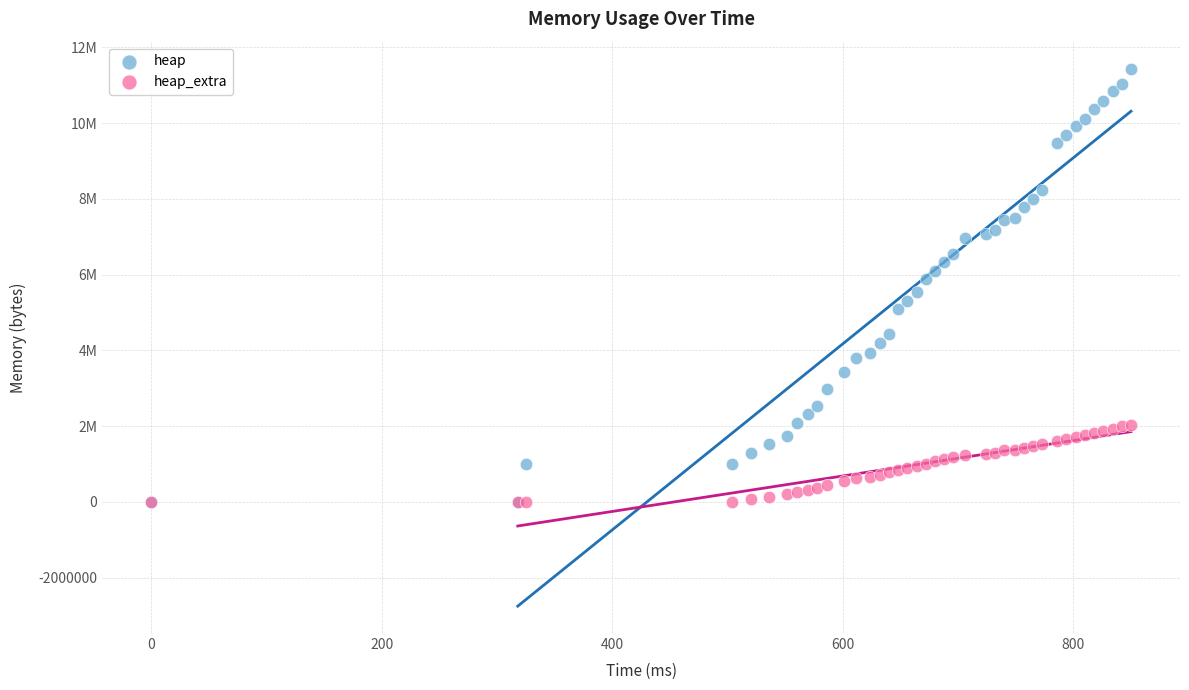

What are all the series names shown in the legend?

heap, heap_extra